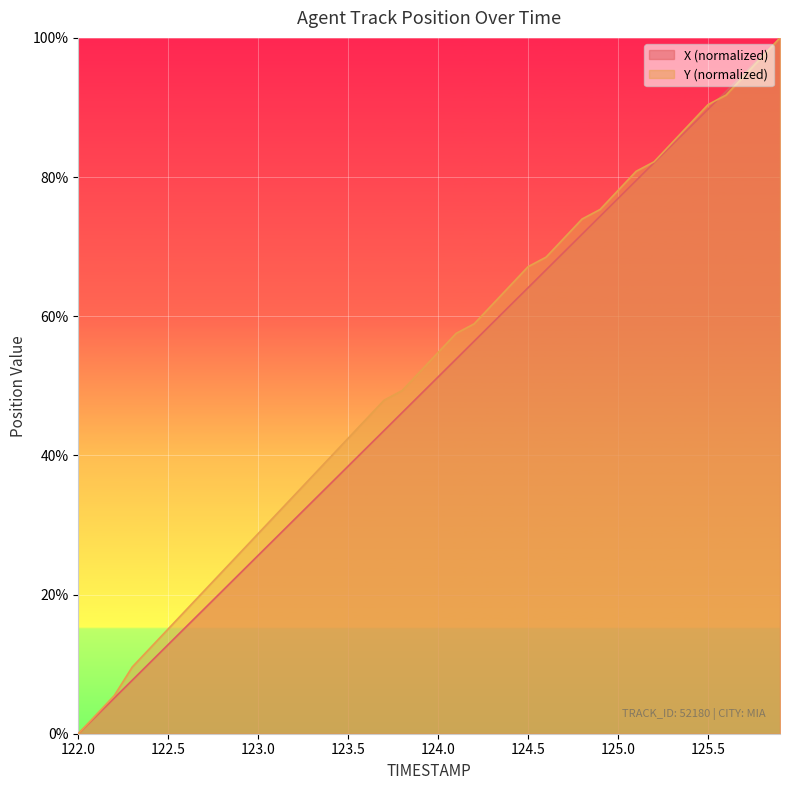

True or false: Y has more than 1 points higher than both neighbors.

False